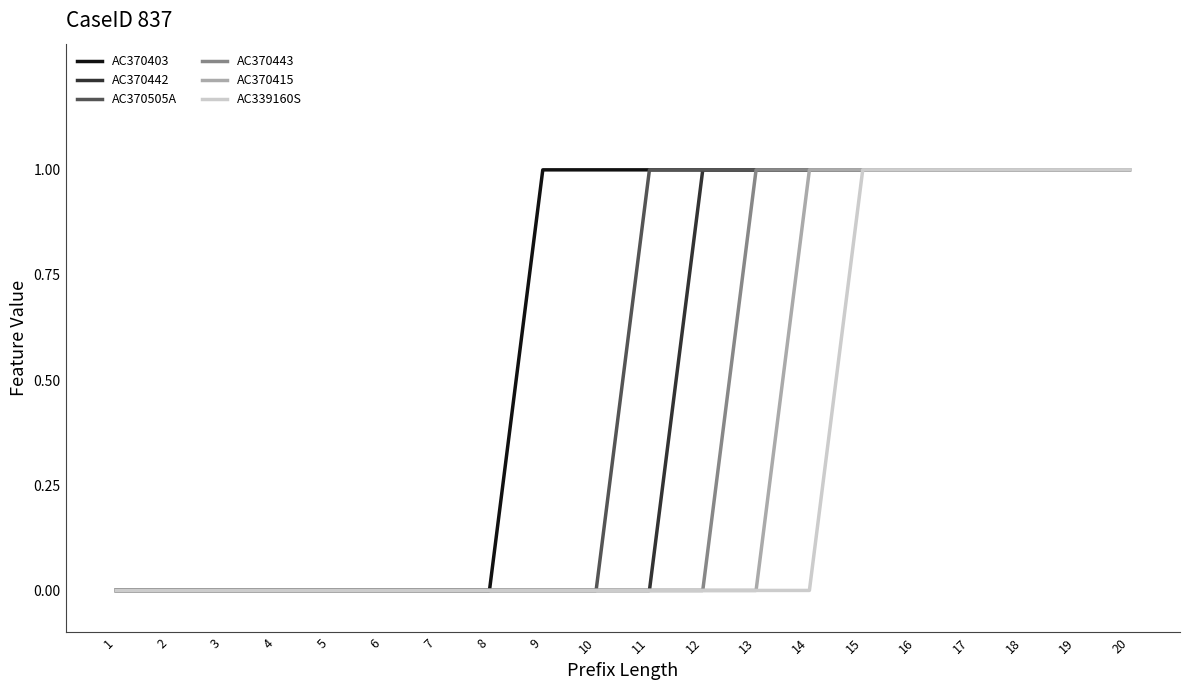

What is the total value across all series at 20?

6